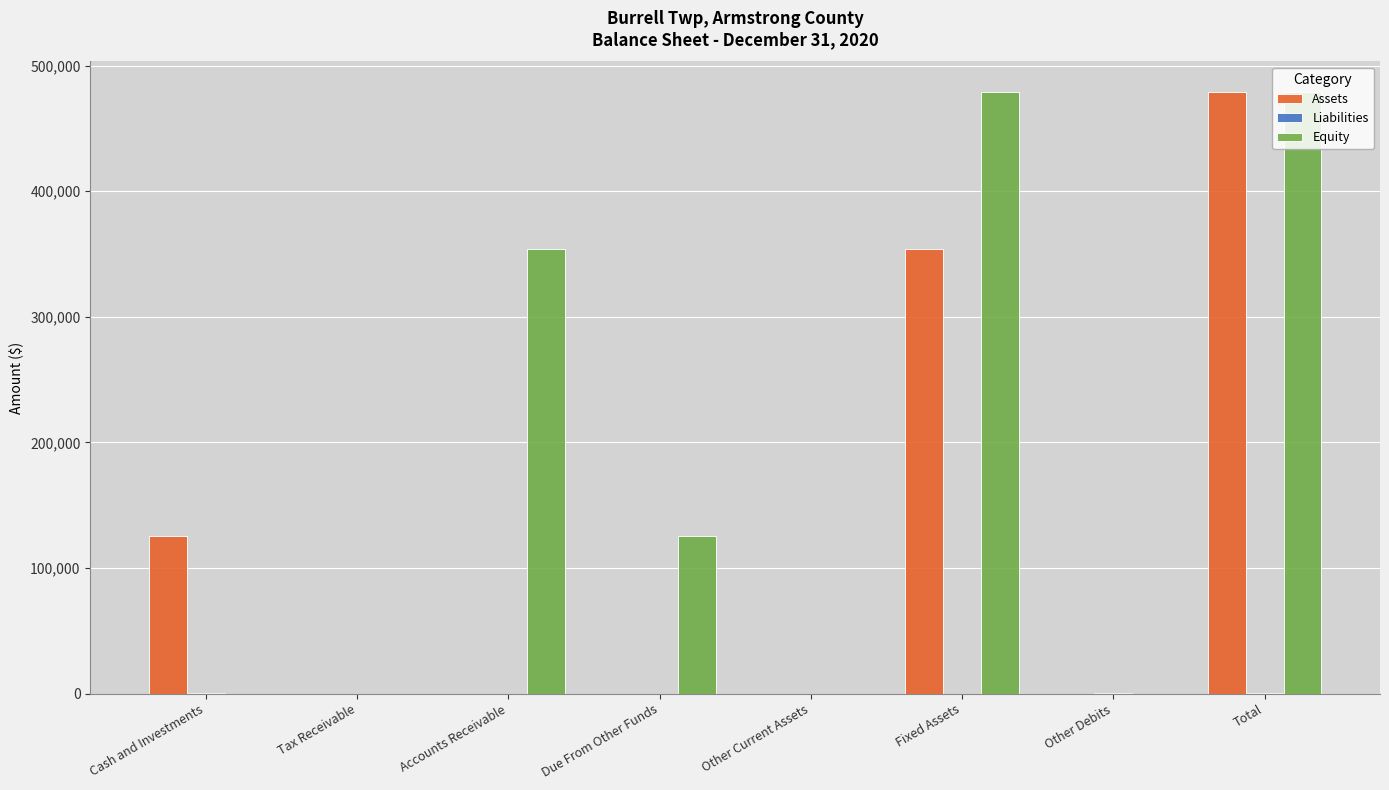

How many groups of bars are there?

8